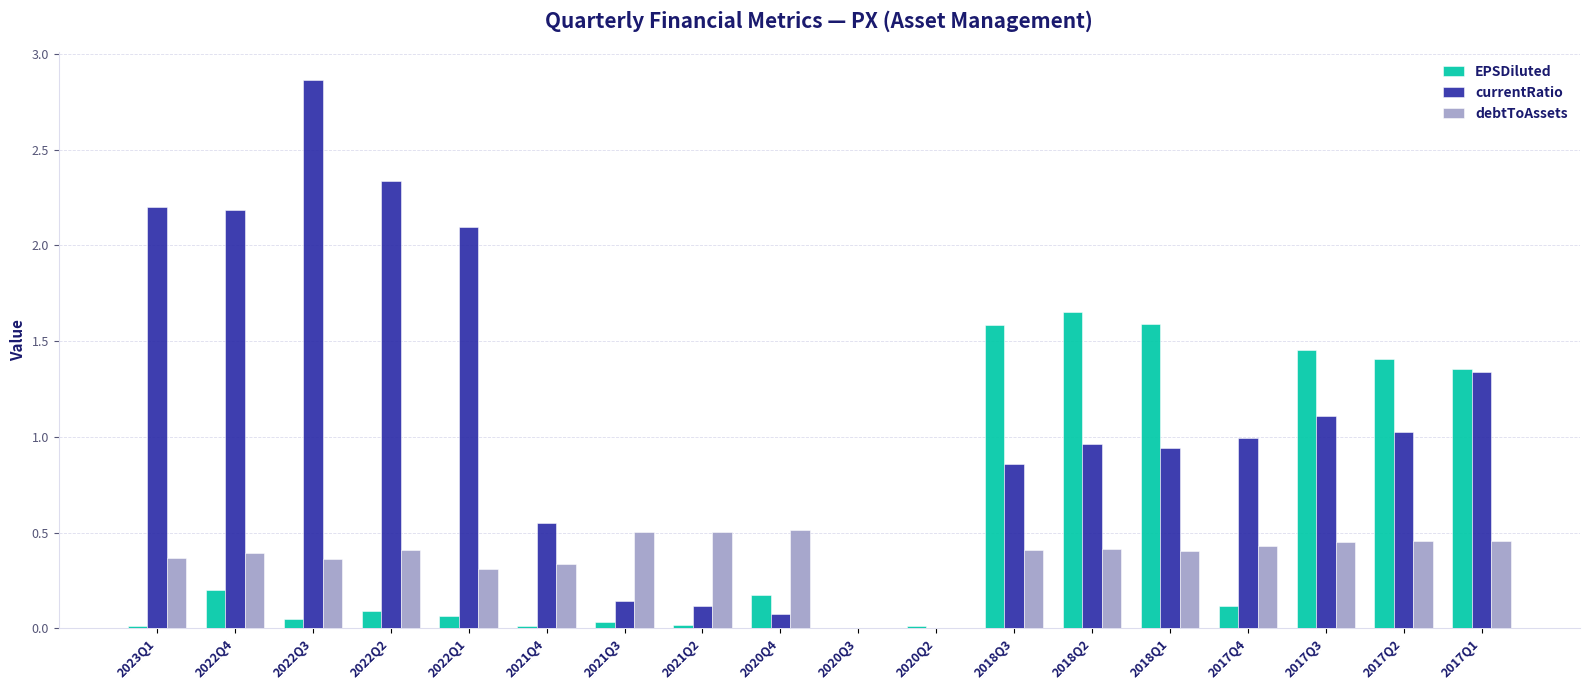

Between 2021Q2 and 2017Q4, which series saw the biggest shift?

currentRatio